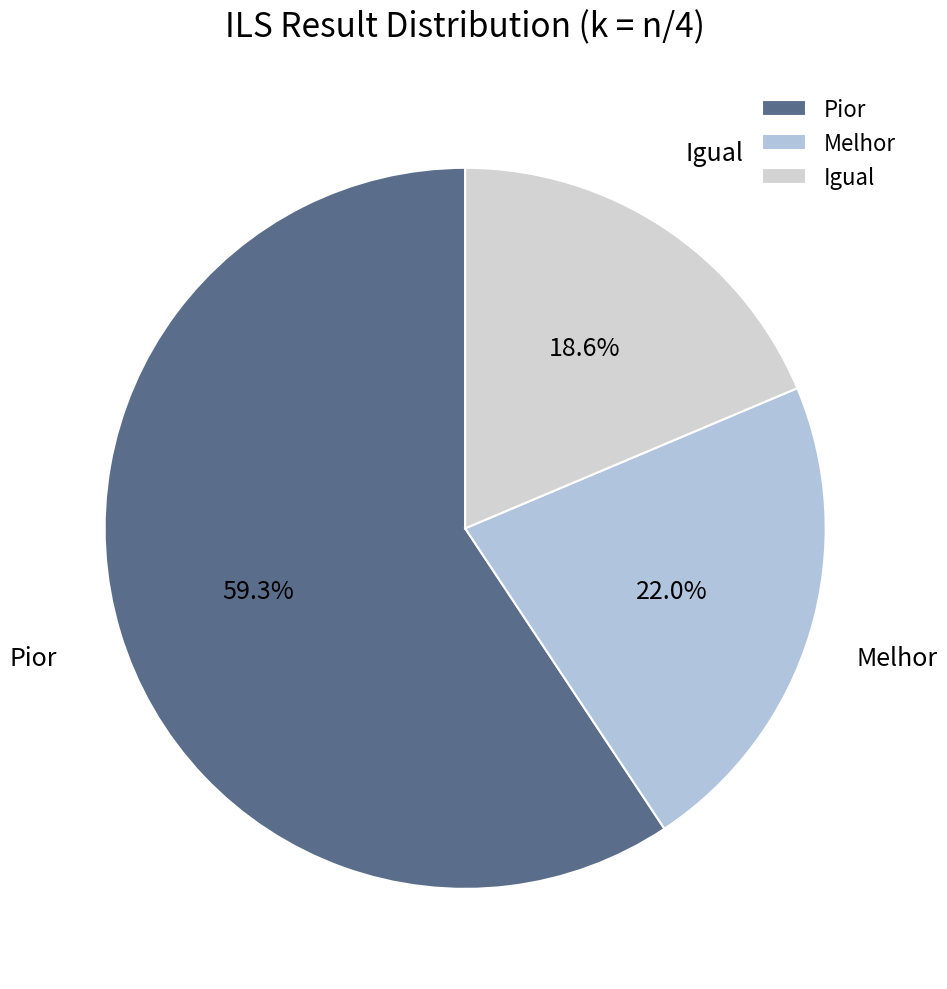

True or false: Pior accounts for 59% of the total.

True